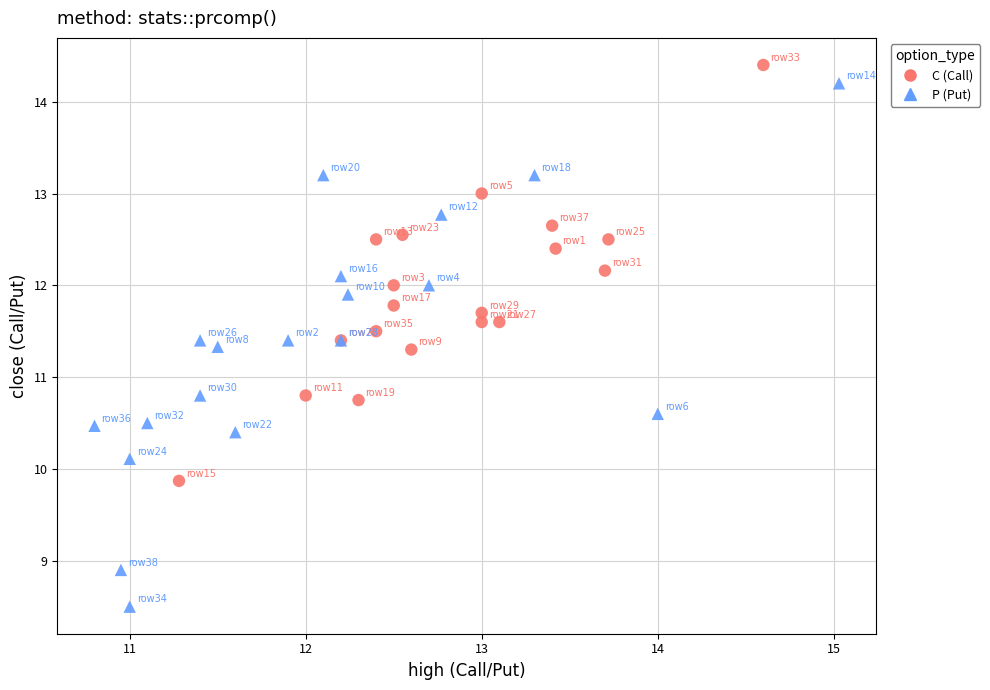

Which series contains the lowest Y value?

P (Put)